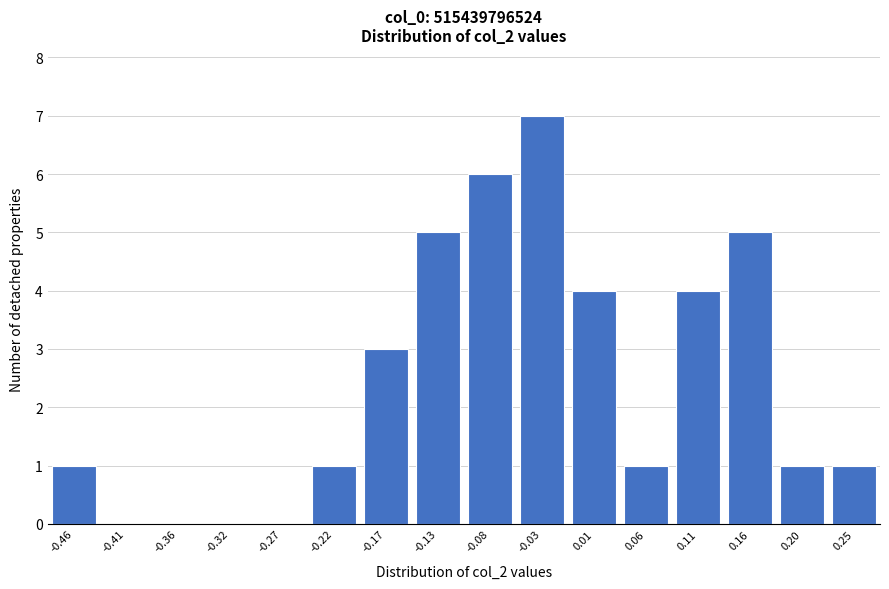

Reading right to left, transcribe all the data shown in this chart.

0.25=1	0.20=1	0.16=5	0.11=4	0.06=1	0.01=4	-0.03=7	-0.08=6	-0.13=5	-0.17=3	-0.22=1	-0.27=0	-0.32=0	-0.36=0	-0.41=0	-0.46=1